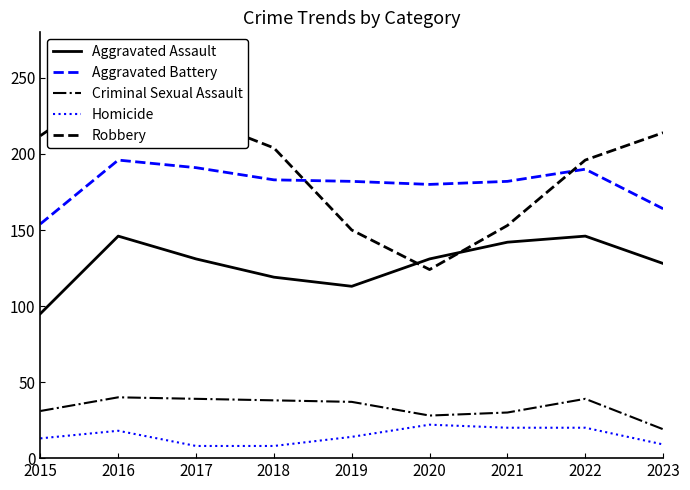

Which category has the lowest value in the Aggravated Battery series?

2015